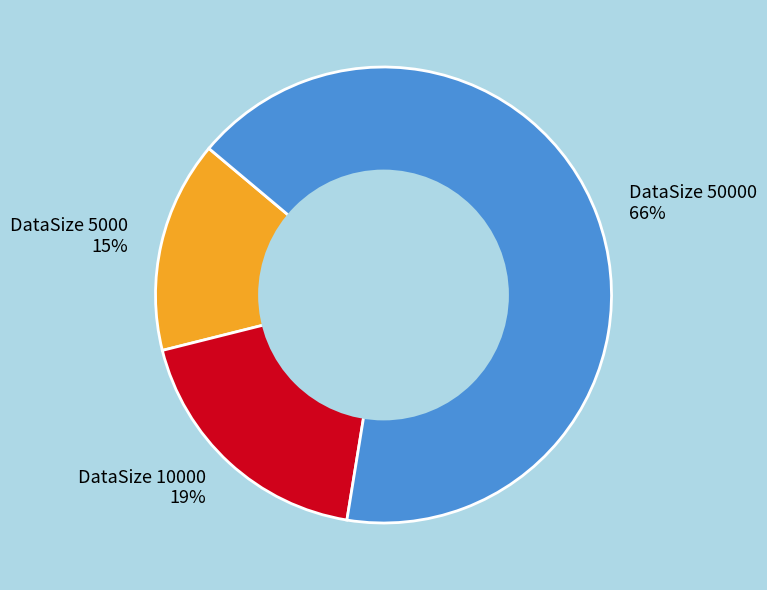

Count the number of slices in the pie.

3